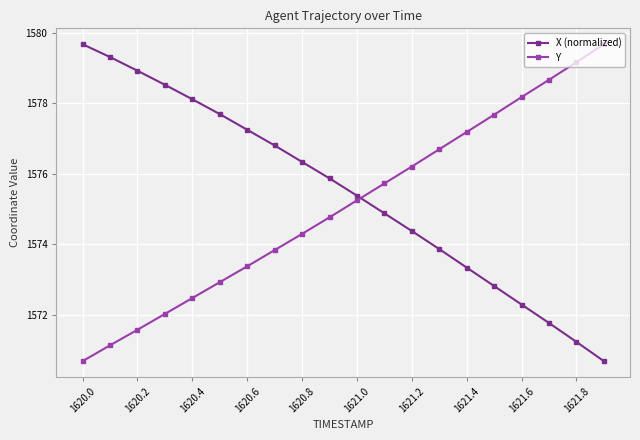

How many lines are shown in the chart?

2